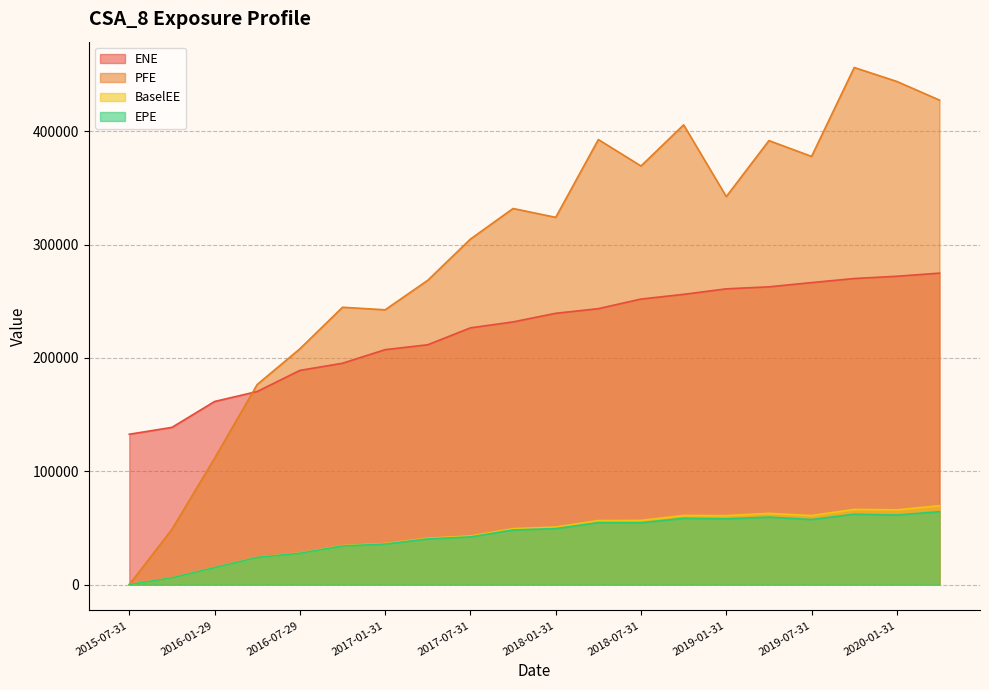

How many interior local valleys does the BaselEE series have?

3